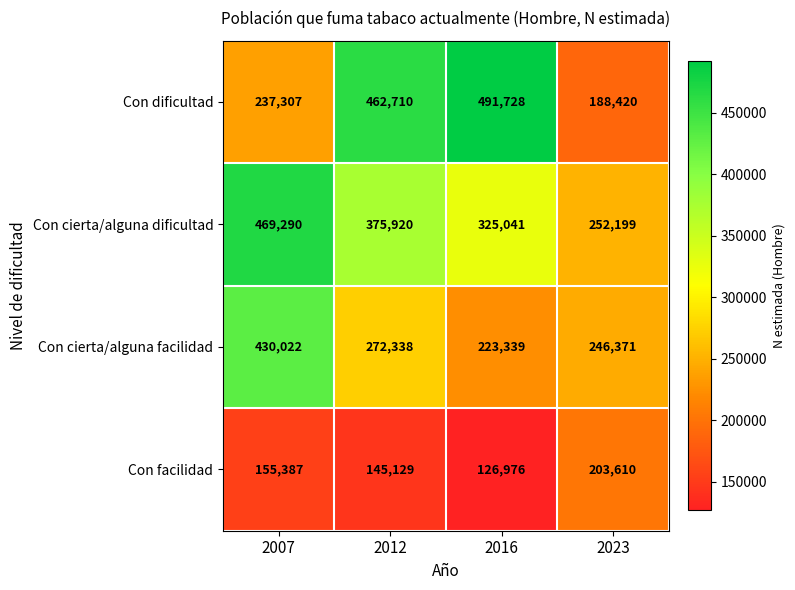

At 2012, list the series in order from largest to smallest.

Con dificultad, Con cierta/alguna dificultad, Con cierta/alguna facilidad, Con facilidad